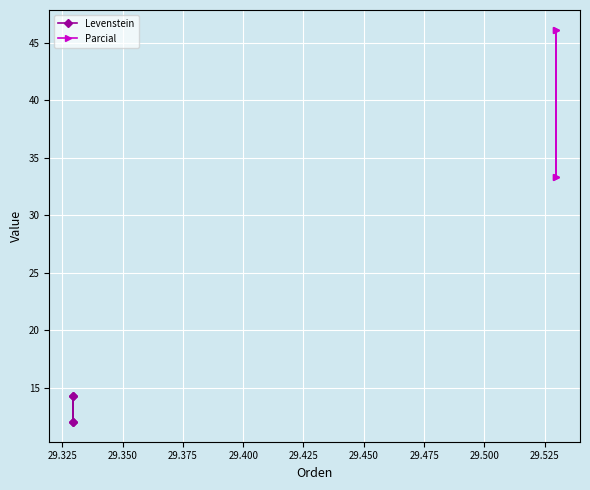

What is the total value across all series at 29.300?

45.3